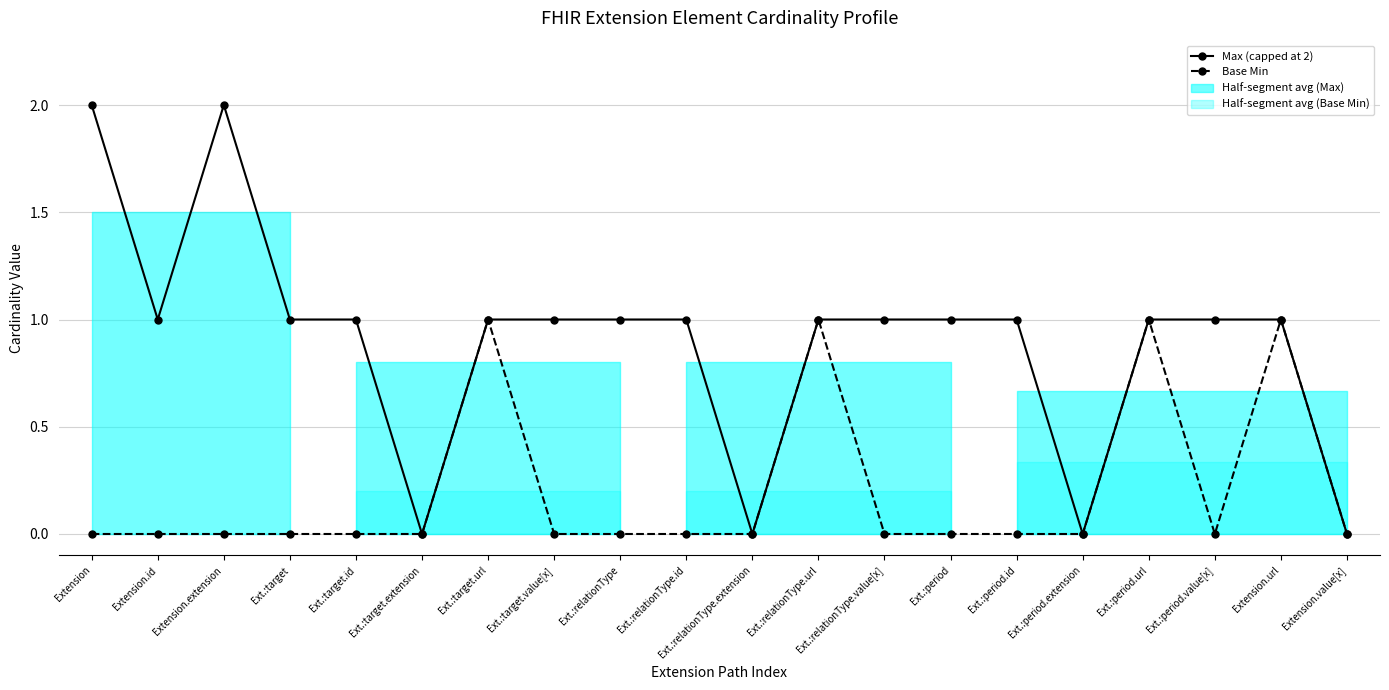

What position from the left is Ext.:period?

14